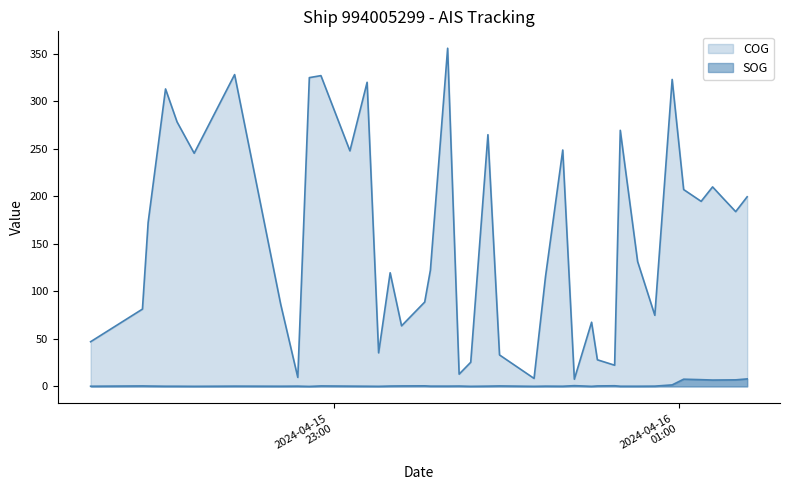

How many interior local valleys does the SOG series have?

9